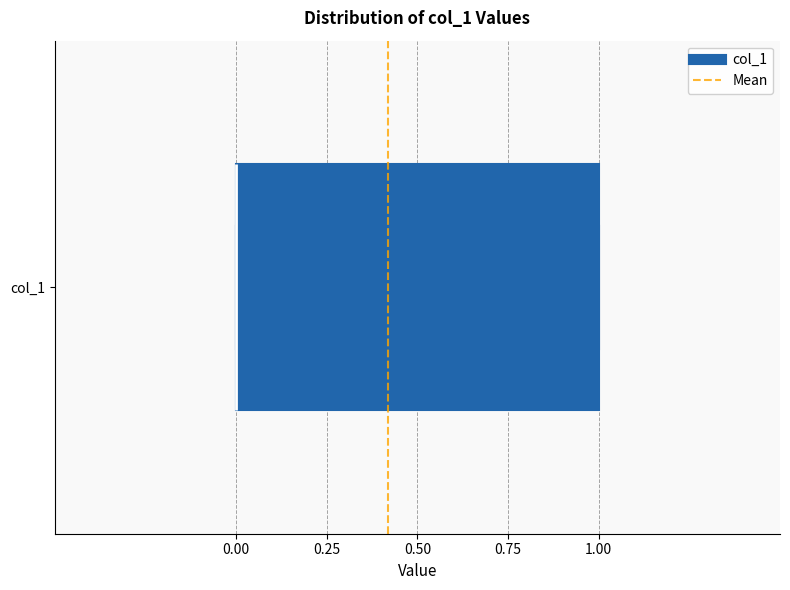

Where is the left edge of the box for col_1 on the x-axis? The values are not printed on the chart, so give them approximately, as read against the axis.

0